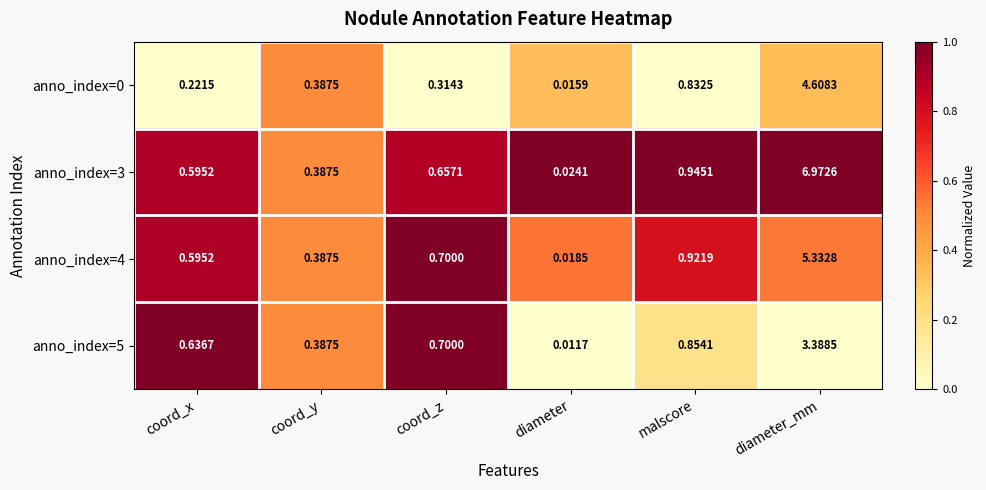

Is the value of anno_index=5 at diameter_mm greater than the value of anno_index=3 at malscore?

Yes